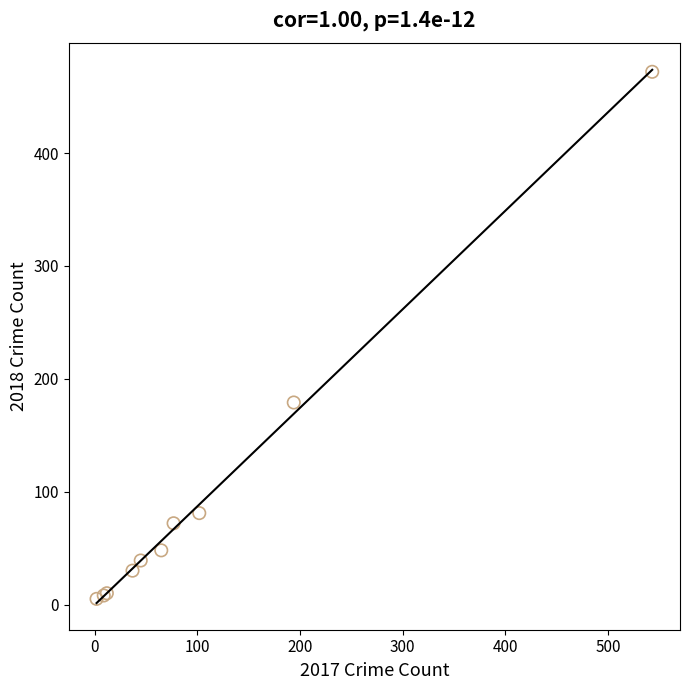

What Y value in the scatter plot is closest to 238?

179